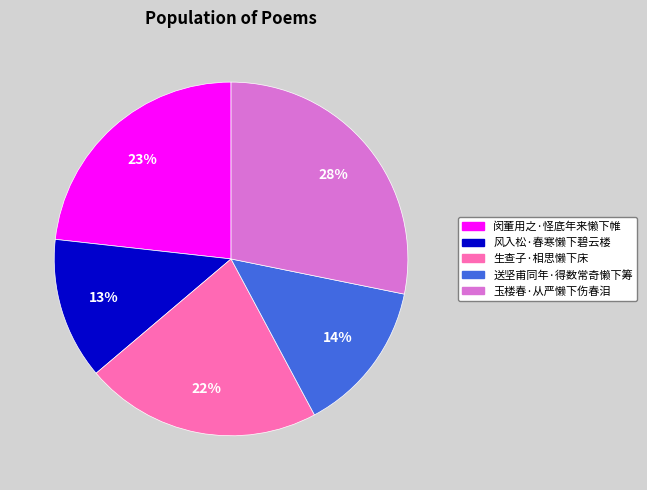

Which has a higher value, 送坚甫同年·得数常奇懒下筹 or 风入松·春寒懒下碧云楼?

送坚甫同年·得数常奇懒下筹